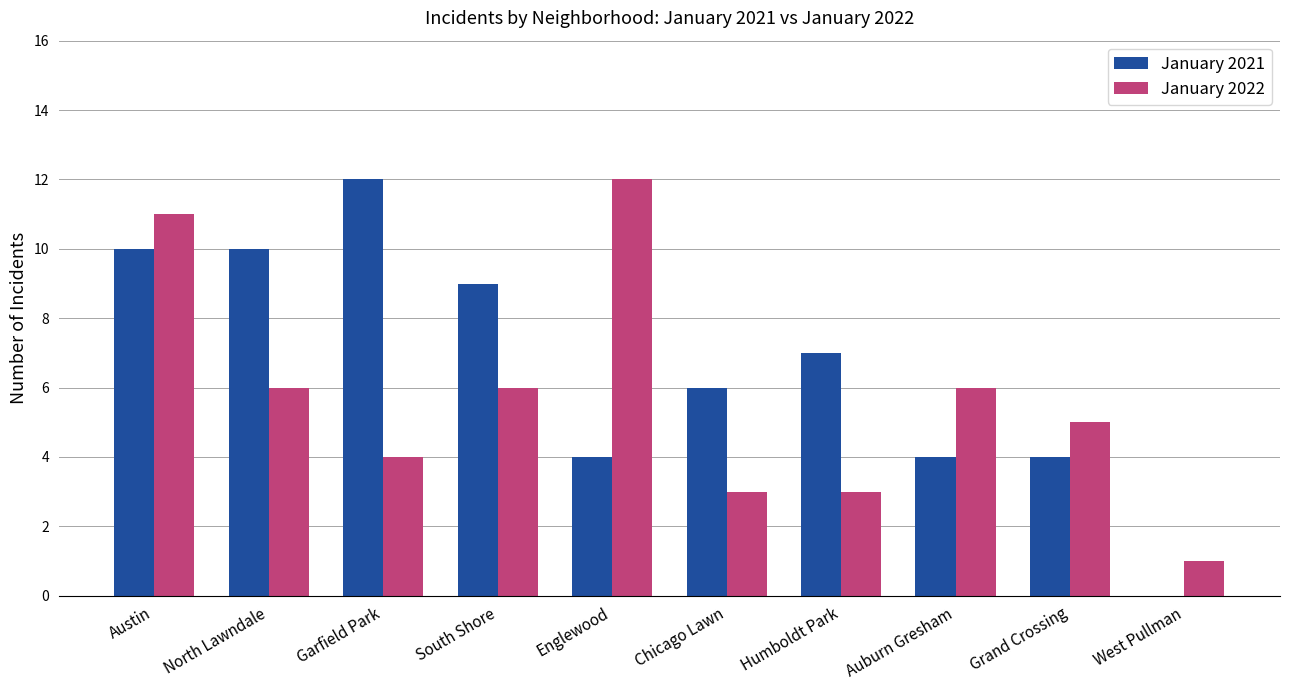

What is the average value of the January 2021 series?

7